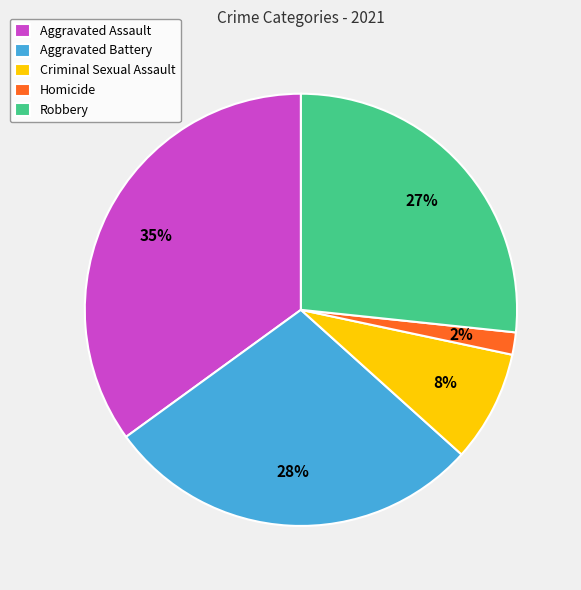

To the nearest percent, what is the average slice percentage?

20%